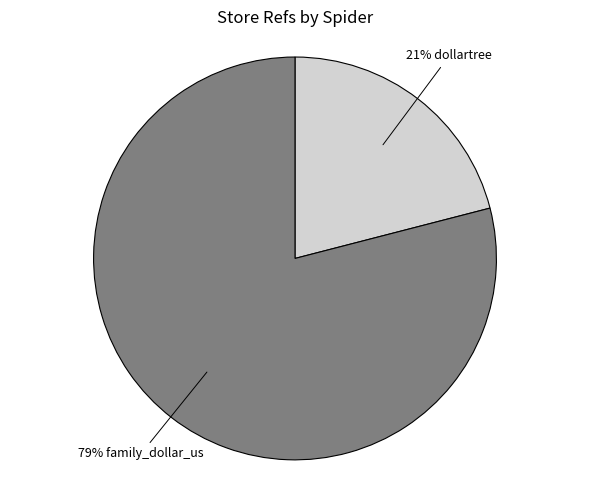

Count the number of slices in the pie.

2